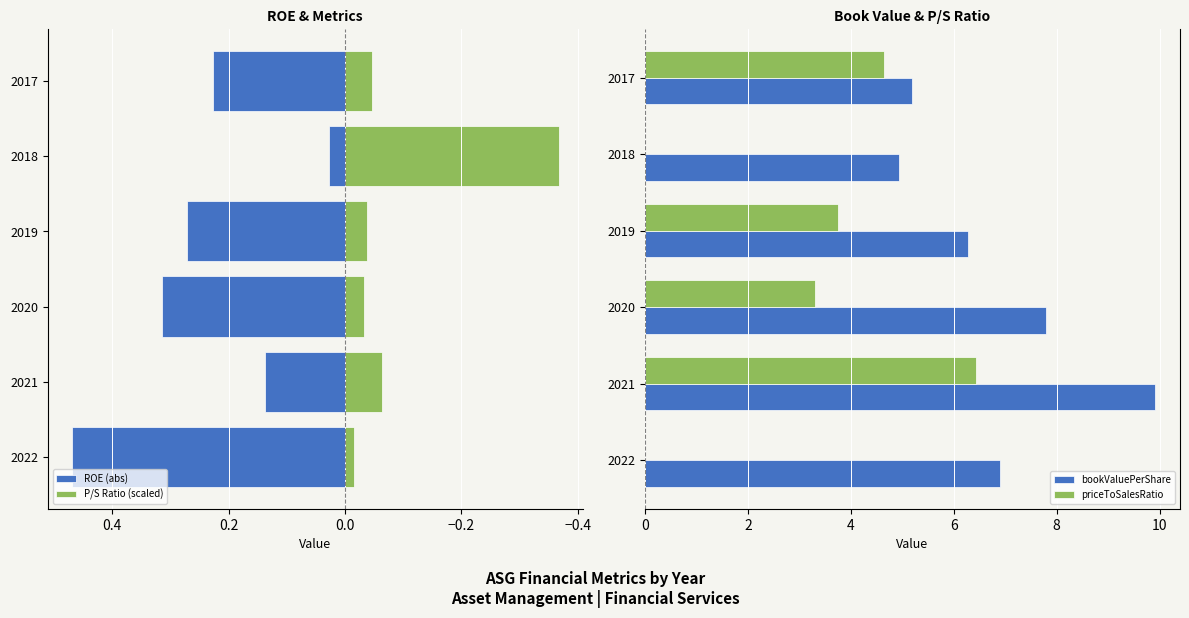

Is it true that priceToSalesRatio equals 7.5 at 2017?

False